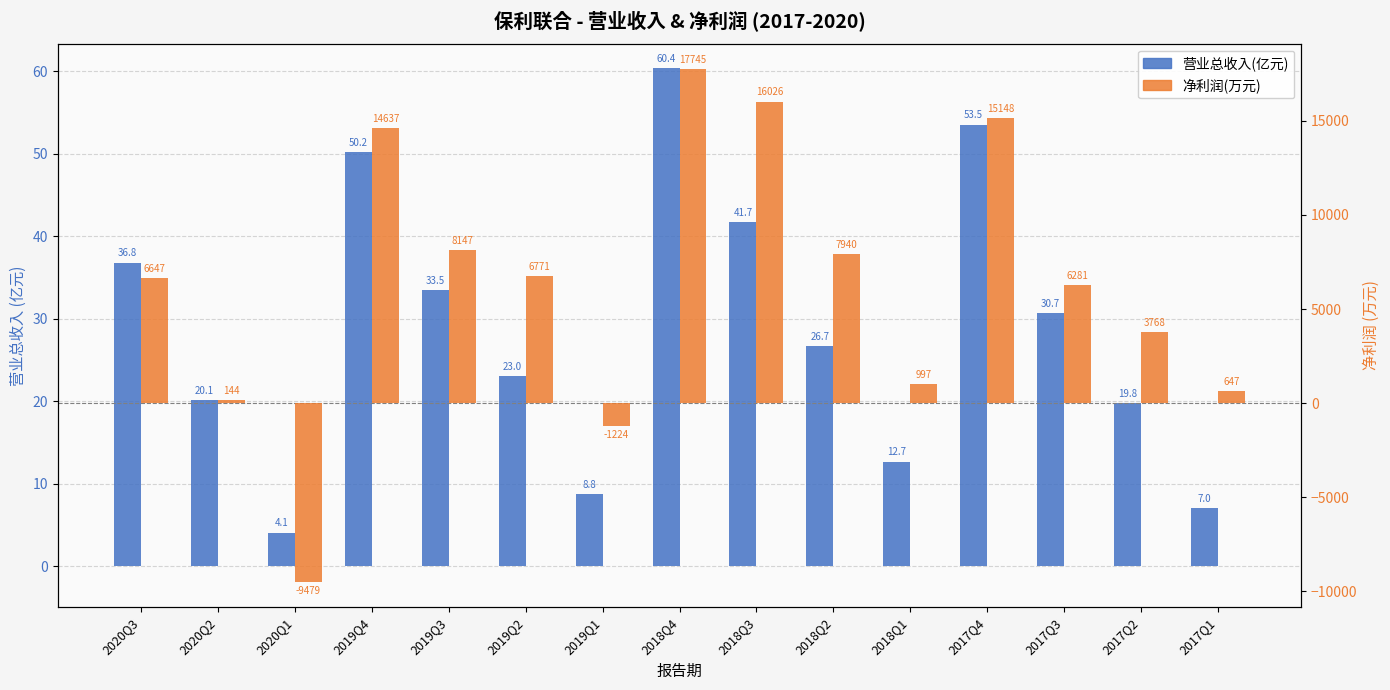

What is the difference between the maximum and minimum values in the 净利润(万元) series?

27223.3